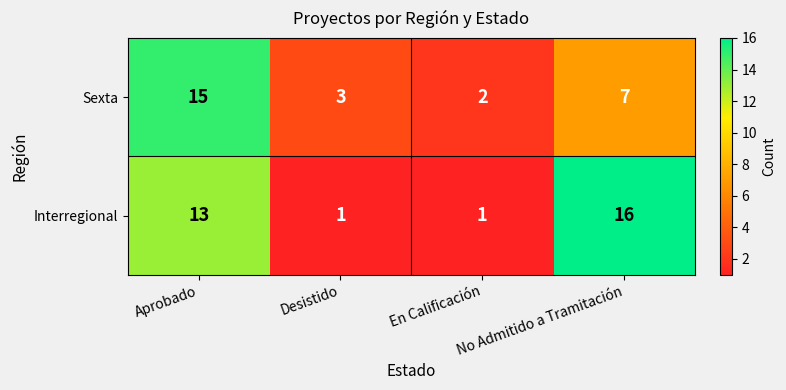

Rank the series by their average value, from lowest to highest.

Sexta, Interregional